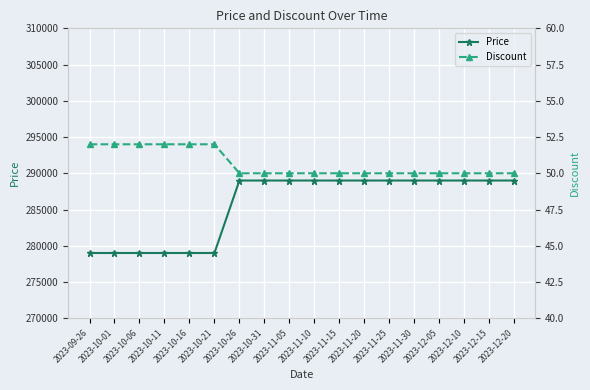

At which category does the chart reach its minimum across all series?

2023-10-26